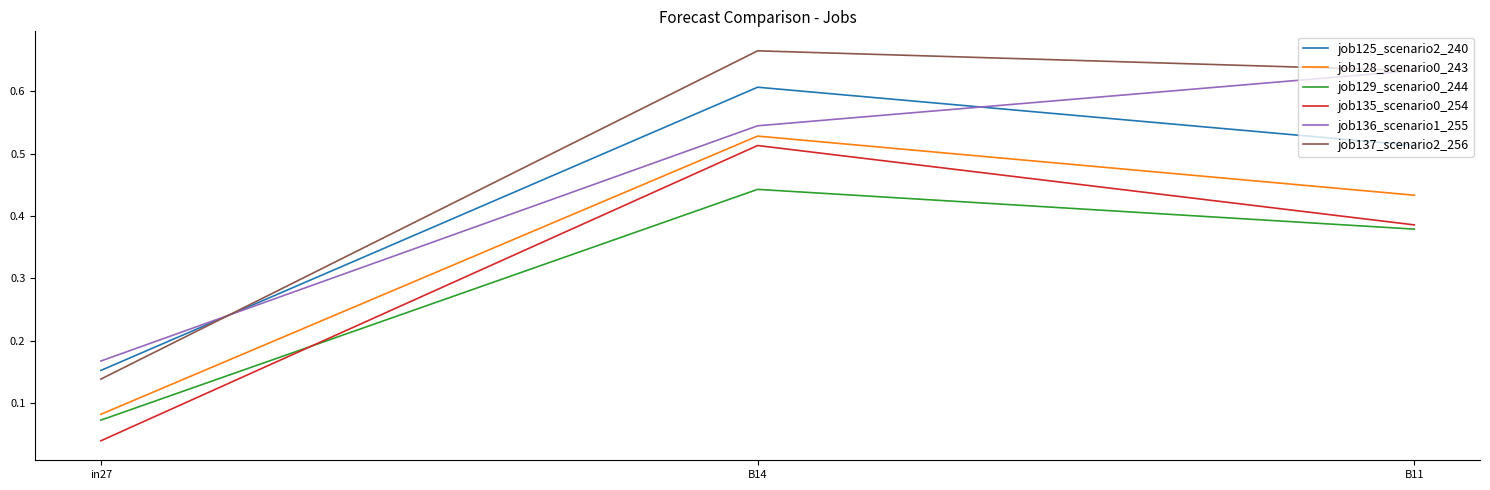

At how many categories does at least one series exceed 0?

3